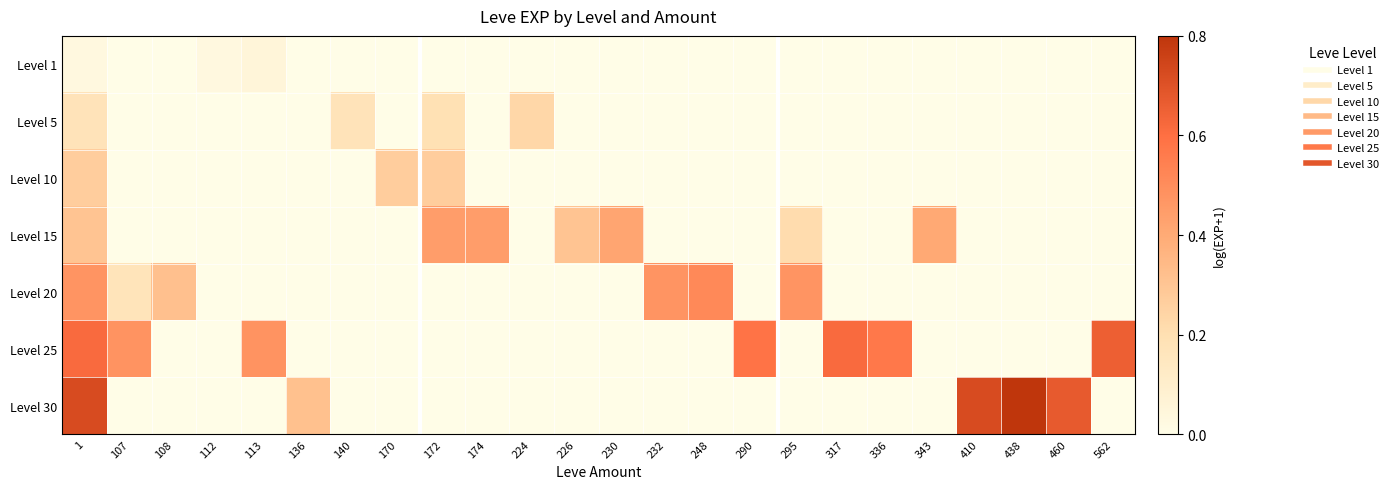

Reading left to right, extract all data points from this chart.

Level 1: 1=0.1	107=0.0	108=0.0	112=0.1	113=0.2	136=0.0	140=0.0	170=0.0	172=0.0	174=0.0	224=0.0	226=0.0	230=0.0	232=0.0	248=0.0	290=0.0	295=0.0	317=0.0	336=0.0	343=0.0	410=0.0	438=0.0	460=0.0	562=0.0
Level 5: 1=0.5	107=0.0	108=0.0	112=0.0	113=0.0	136=0.0	140=0.5	170=0.0	172=0.6	174=0.0	224=0.7	226=0.0	230=0.0	232=0.0	248=0.0	290=0.0	295=0.0	317=0.0	336=0.0	343=0.0	410=0.0	438=0.0	460=0.0	562=0.0
Level 10: 1=0.8	107=0.0	108=0.0	112=0.0	113=0.0	136=0.0	140=0.0	170=0.8	172=0.8	174=0.0	224=0.0	226=0.0	230=0.0	232=0.0	248=0.0	290=0.0	295=0.0	317=0.0	336=0.0	343=0.0	410=0.0	438=0.0	460=0.0	562=0.0
Level 15: 1=0.9	107=0.0	108=0.0	112=0.0	113=0.0	136=0.0	140=0.0	170=0.0	172=1.3	174=1.3	224=0.0	226=0.9	230=1.3	232=0.0	248=0.0	290=0.0	295=0.6	317=0.0	336=0.0	343=1.2	410=0.0	438=0.0	460=0.0	562=0.0
Level 20: 1=1.4	107=0.5	108=1.0	112=0.0	113=0.0	136=0.0	140=0.0	170=0.0	172=0.0	174=0.0	224=0.0	226=0.0	230=0.0	232=1.4	248=1.5	290=0.0	295=1.4	317=0.0	336=0.0	343=0.0	410=0.0	438=0.0	460=0.0	562=0.0
Level 25: 1=1.9	107=1.4	108=0.0	112=0.0	113=1.4	136=0.0	140=0.0	170=0.0	172=0.0	174=0.0	224=0.0	226=0.0	230=0.0	232=0.0	248=0.0	290=1.8	295=0.0	317=1.9	336=1.7	343=0.0	410=0.0	438=0.0	460=0.0	562=2.0
Level 30: 1=2.2	107=0.0	108=0.0	112=0.0	113=0.0	136=0.9	140=0.0	170=0.0	172=0.0	174=0.0	224=0.0	226=0.0	230=0.0	232=0.0	248=0.0	290=0.0	295=0.0	317=0.0	336=0.0	343=0.0	410=2.2	438=2.4	460=2.0	562=0.0